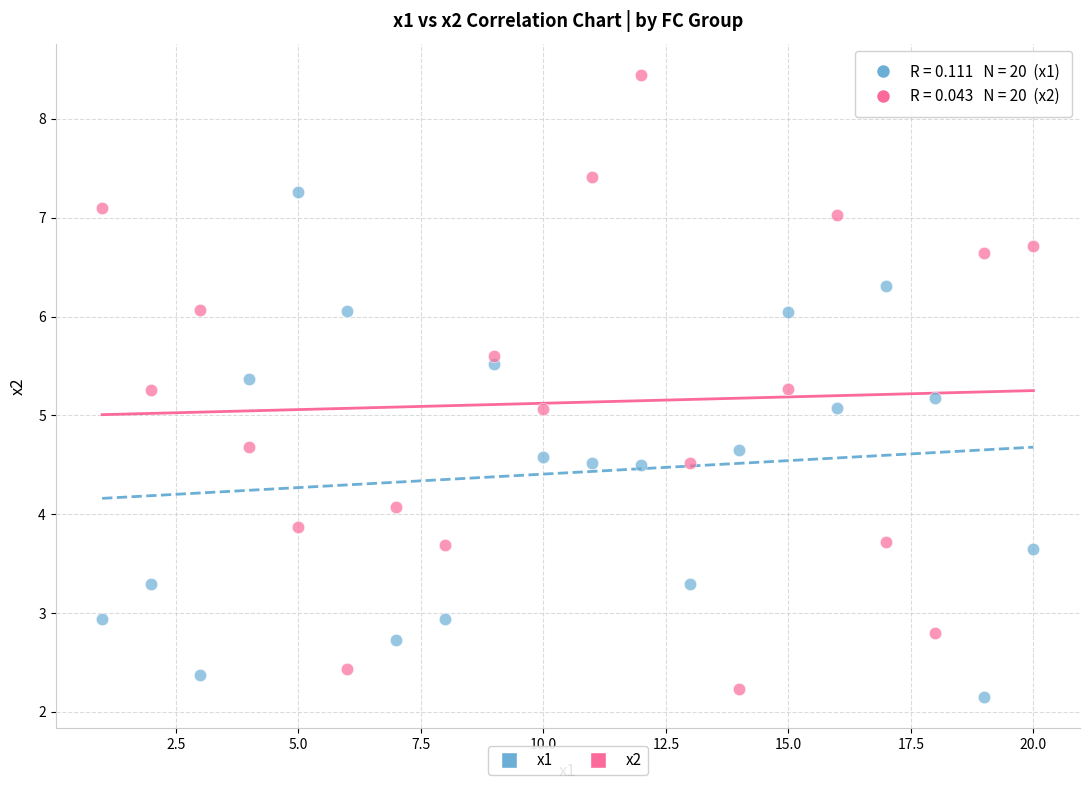

Which series contains the highest Y value?

x2